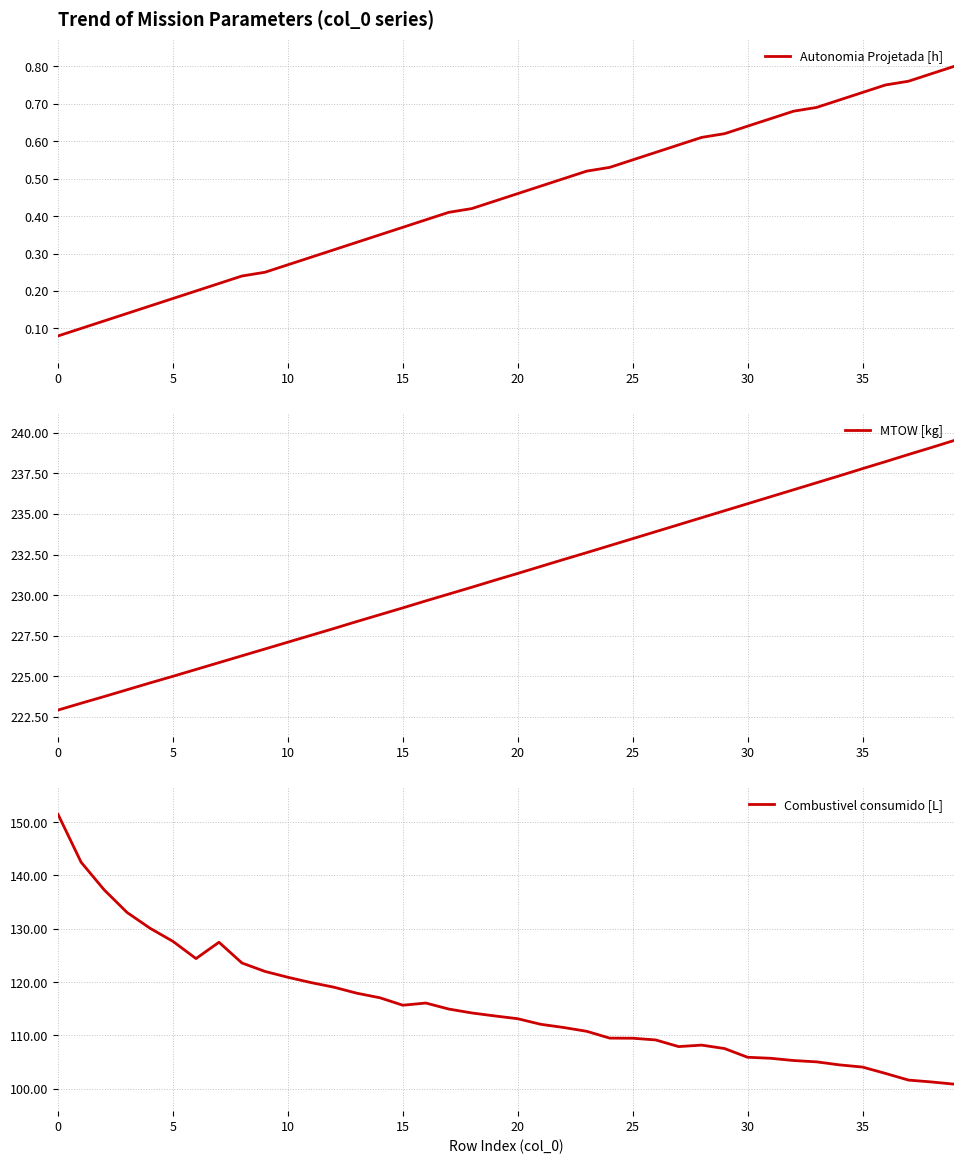

Reading left to right, list all the values displayed in this chart.

Autonomia Projetada [h]: 0.1	0.1	0.1	0.1	0.2	0.2	0.2	0.2	0.2	0.2	0.3	0.3	0.3	0.3	0.3	0.4	0.4	0.4	0.4	0.4	0.5	0.5	0.5	0.5	0.5	0.6	0.6	0.6	0.6	0.6	0.6	0.7	0.7	0.7	0.7	0.7	0.8	0.8	0.8	0.8
MTOW [kg]: 222.9	223.3	223.8	224.2	224.6	225.0	225.4	225.8	226.3	226.7	227.1	227.5	227.9	228.4	228.8	229.2	229.7	230.1	230.5	230.9	231.3	231.8	232.2	232.6	233.1	233.5	233.9	234.3	234.8	235.2	235.6	236.1	236.5	236.9	237.3	237.8	238.2	238.7	239.1	239.5
Combustivel consumido [L]: 151.4	142.5	137.3	133.1	130.1	127.6	124.4	127.5	123.6	122.0	120.9	119.9	119.0	117.9	117.1	115.7	116.1	115.0	114.2	113.7	113.1	112.1	111.5	110.8	109.5	109.5	109.2	107.9	108.2	107.5	105.9	105.7	105.3	105.0	104.5	104.1	102.9	101.6	101.3	100.9